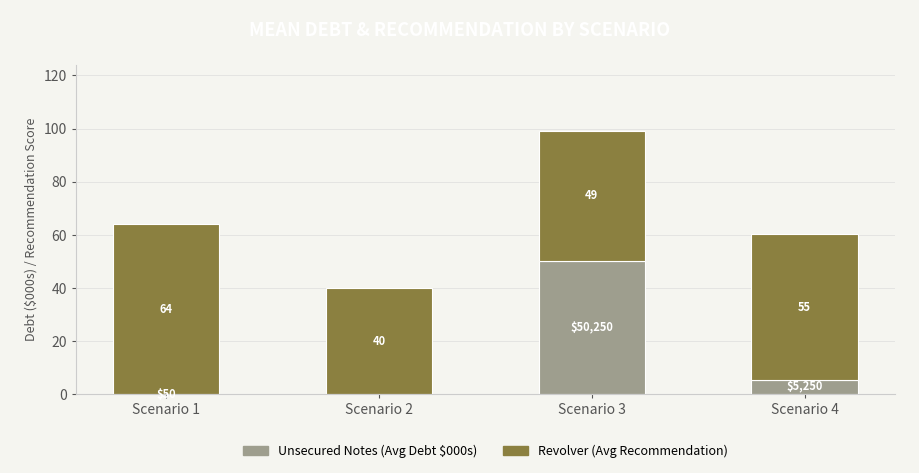

At which category is the sum across all series the highest?

Scenario 3